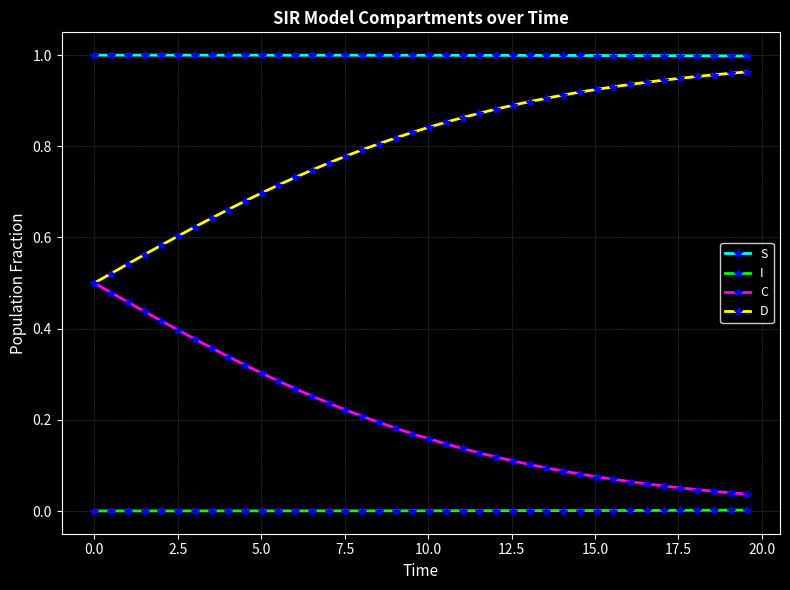

True or false: D and S cross at least once.

False